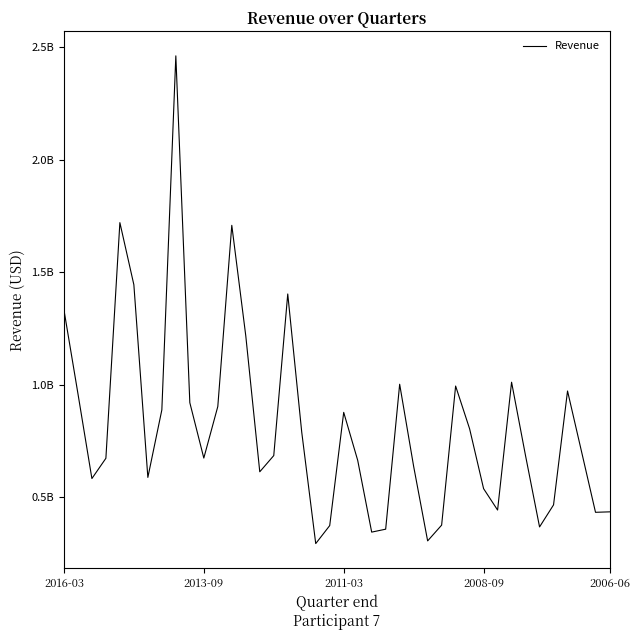

Does the chart have visible grid lines?

No